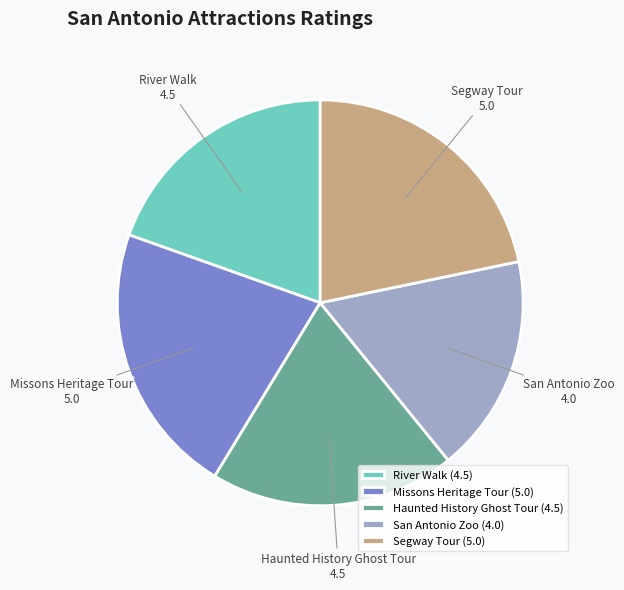

Do Segway Tour and Missons Heritage Tour together represent more than half of the pie?

No